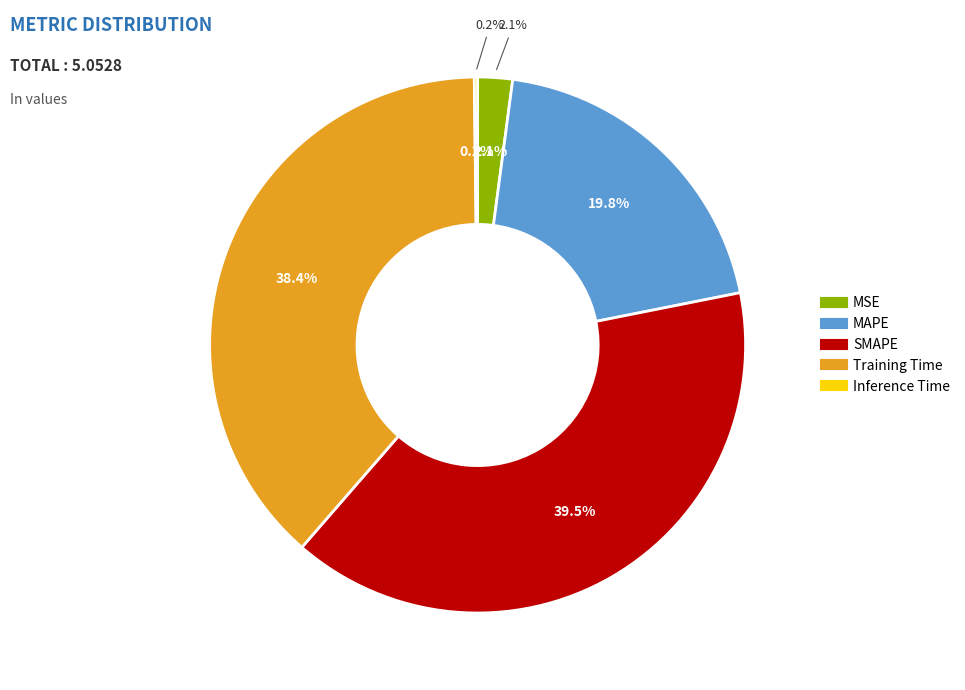

Which category has the biggest portion of the pie?

SMAPE